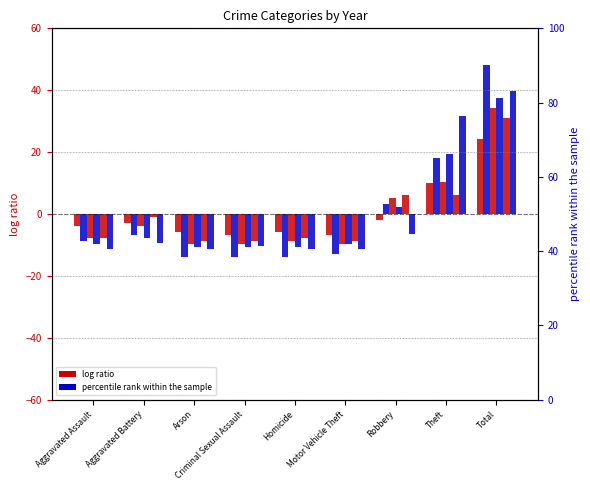

What is the label of the 2nd bar from the left?

Aggravated Battery